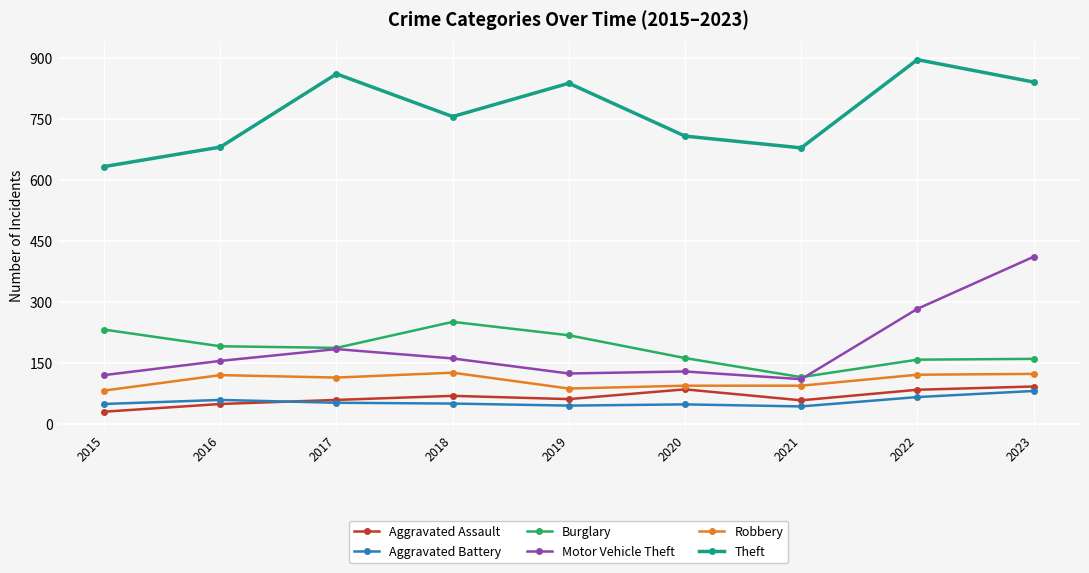

True or false: Aggravated Assault and Motor Vehicle Theft cross at least once.

False